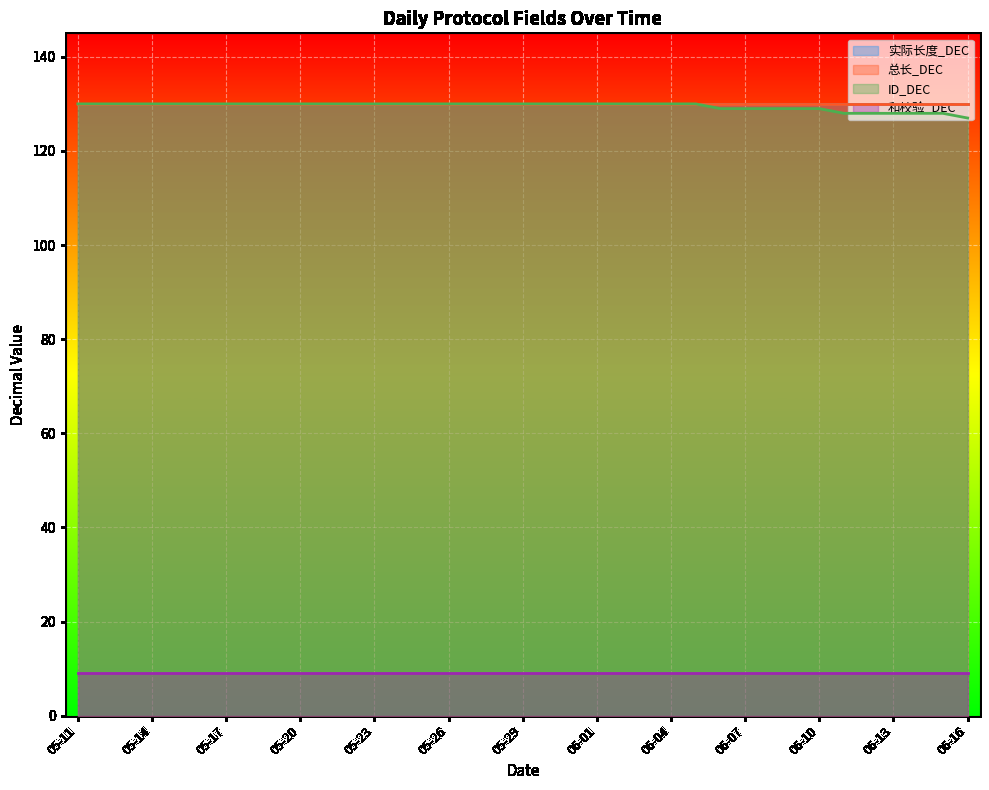

The value of 实际长度_DEC at 06-10 is 130. True or false?

True